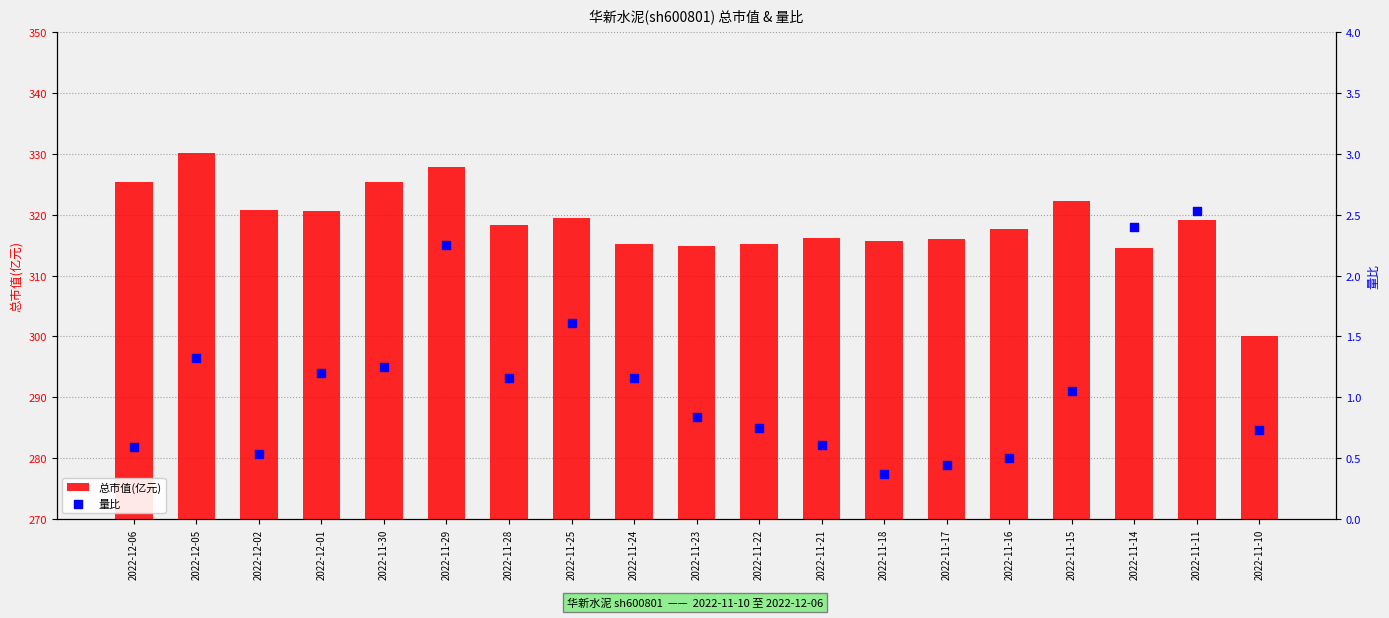

What are all the series names shown in the legend?

总市值(亿元), 量比